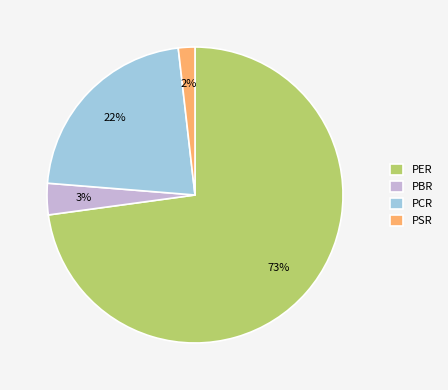

How many segments does this pie chart have?

4